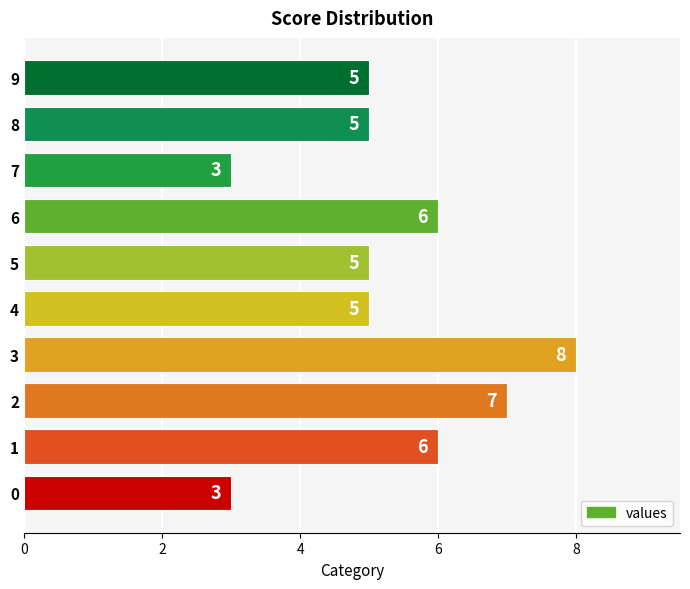

The chart shows a value of 14 at 6. True or false?

False